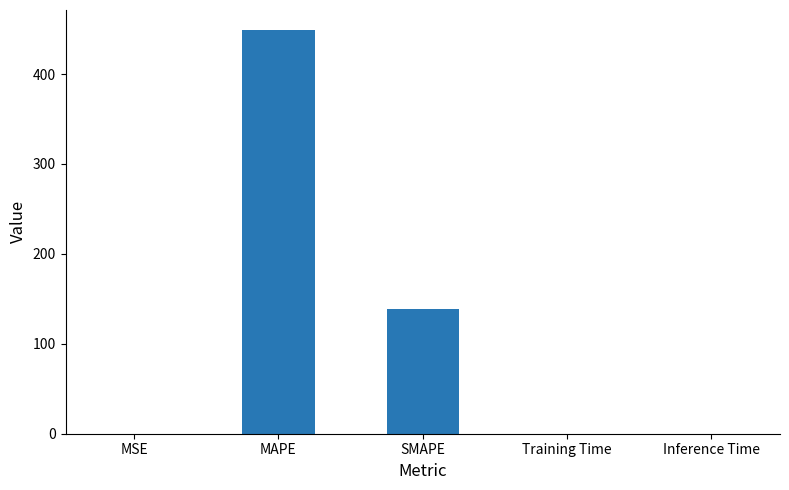

Between SMAPE and Training Time, which is larger?

SMAPE